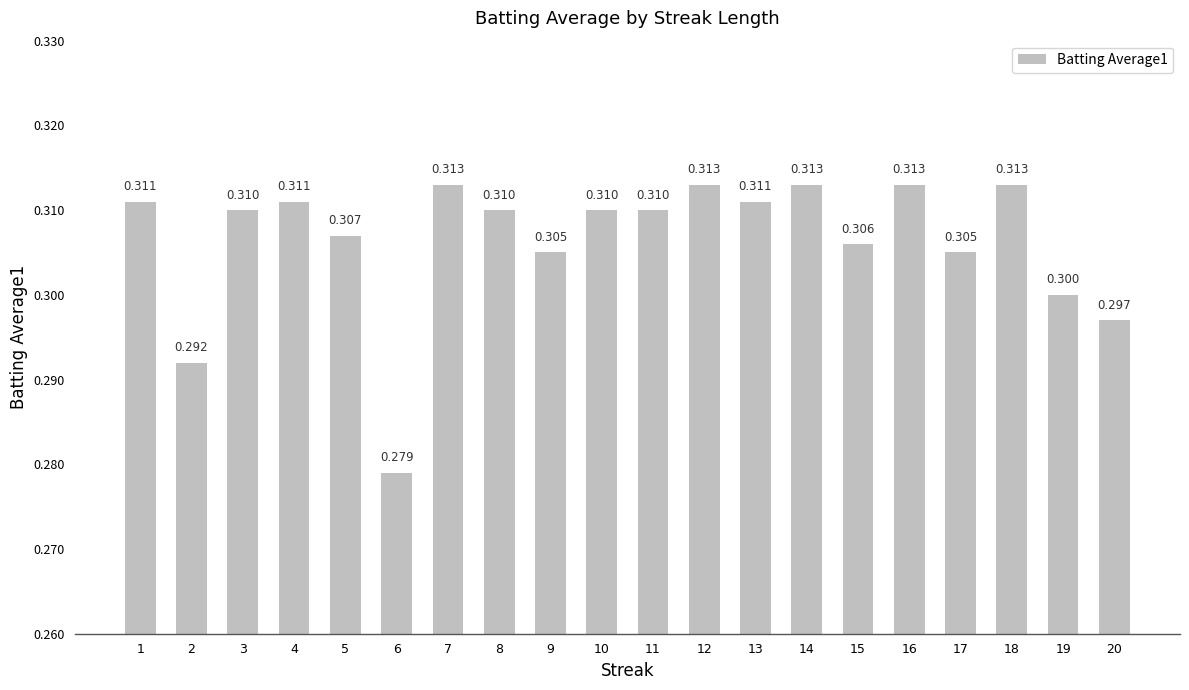

How many data points does each series have?

20